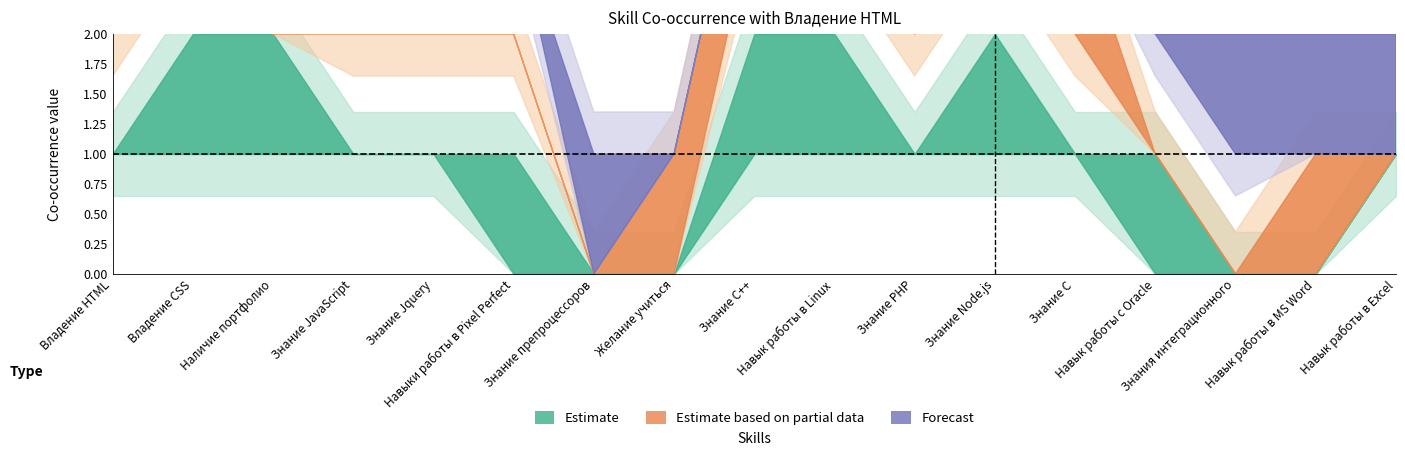

List the labels in order of Знание препроцессоров value, smallest first.

Владение HTML, Владение CSS, Наличие портфолио, Знание JavaScript, Знание Jquery, Навыки работы в Pixel Perfect, Желание учиться, Знание C++, Навык работы в Linux, Знание PHP, Знание Node.js, Навык работы с Oracle, Знание препроцессоров, Знание С, Знания интеграционного, Навык работы в MS Word, Навык работы в Excel